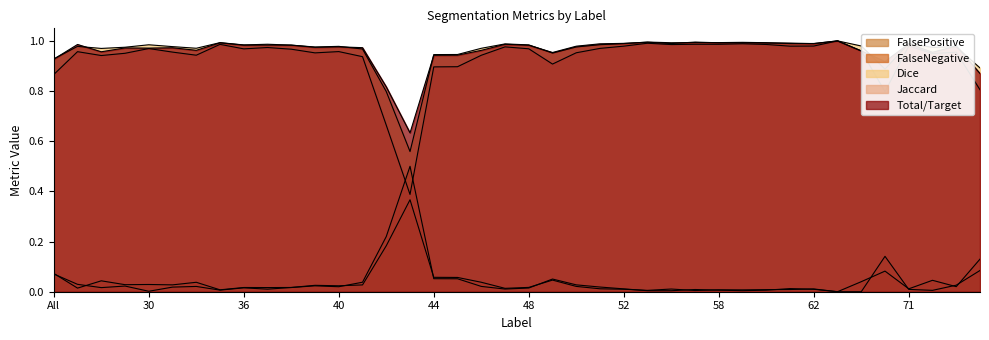

True or false: Total/Target has more than 1 points higher than both neighbors.

True